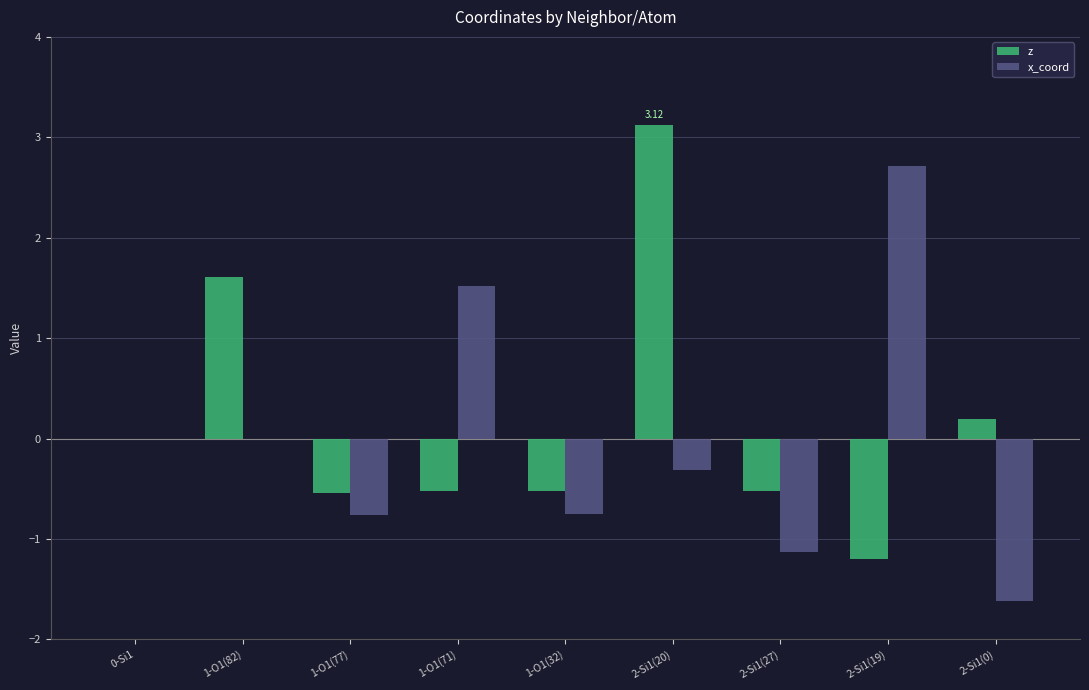

Is the value of x_coord at 1-O1(71) greater than the value of z at 2-Si1(0)?

Yes